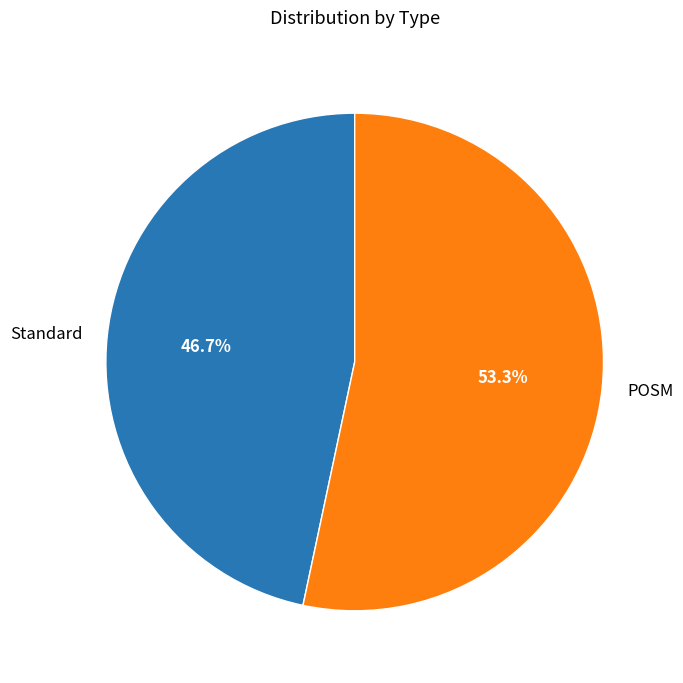

Is there any slice that represents more than half of the pie?

Yes